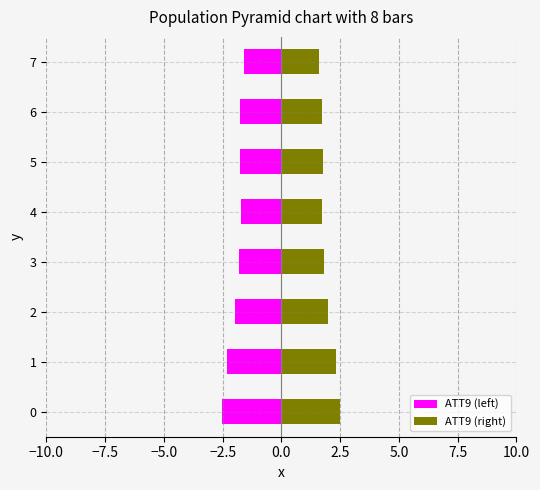

What is the value of the ATT9 (right) bar at the 7th from the left?

1.8